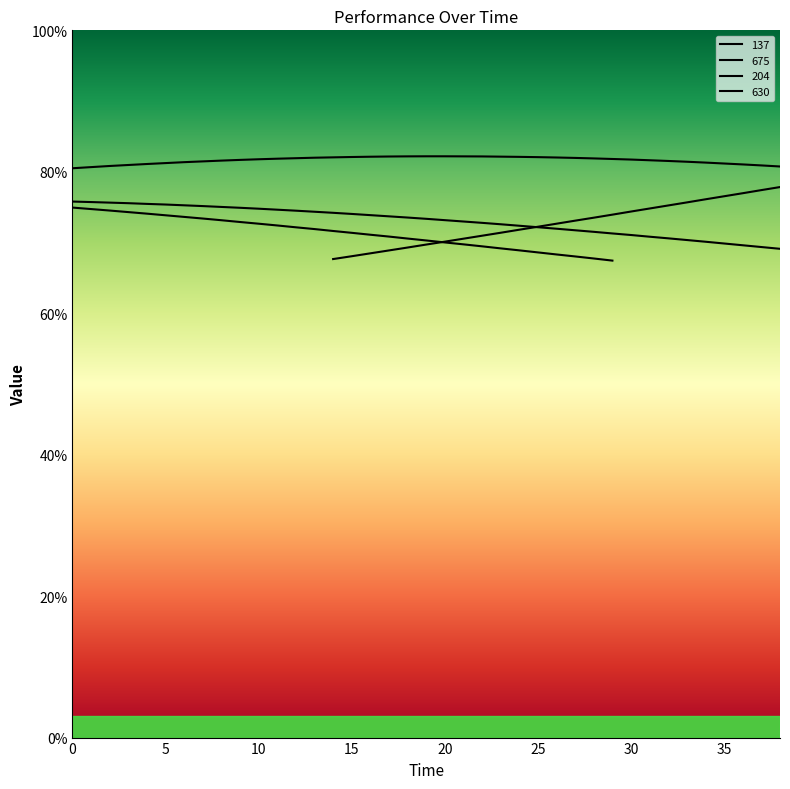

What is the maximum value shown in the chart?

82.2